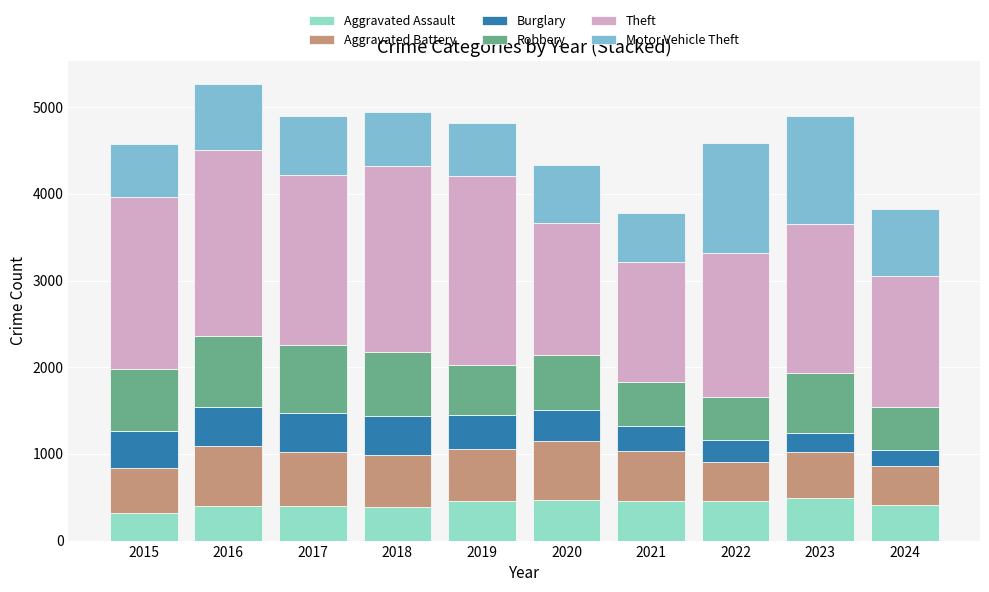

How many categories are shown in the chart?

10